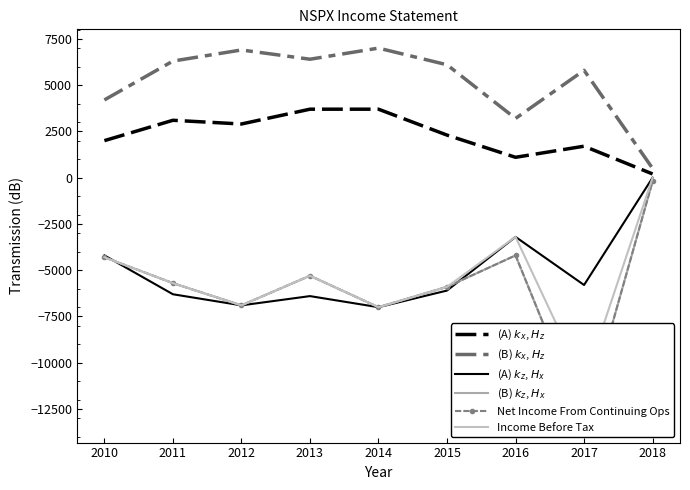

What is the value of the Net Income From Continuing Ops point at the 5th from the left?

-7000